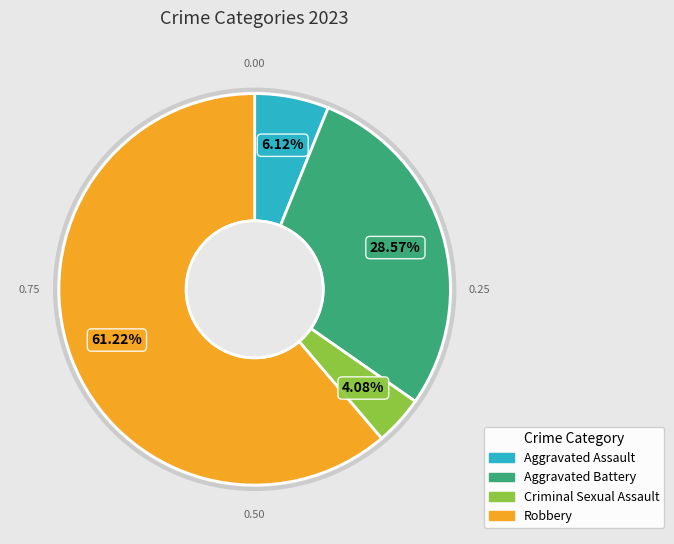

What is the majority slice?

Robbery